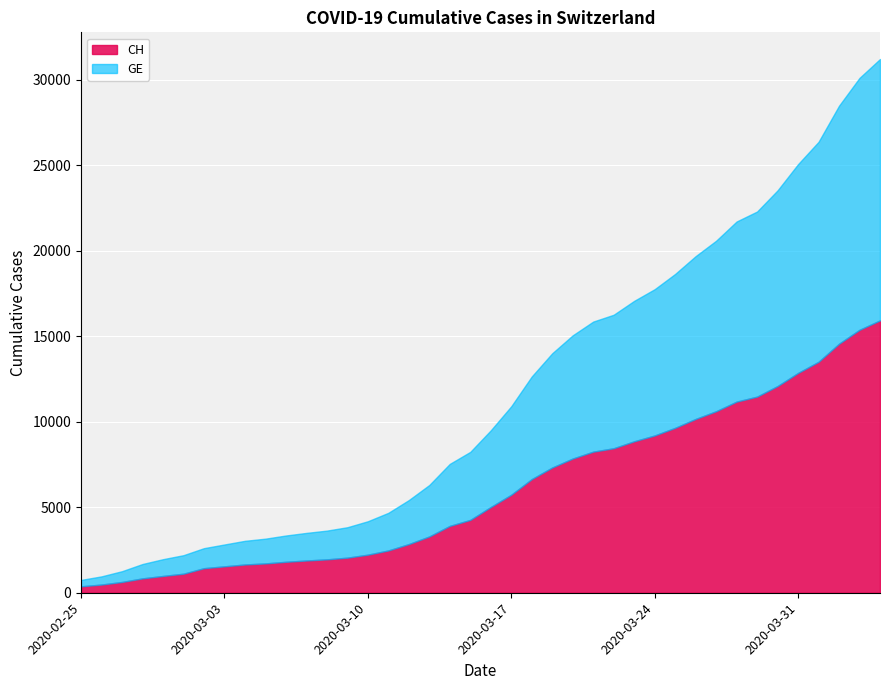

True or false: CH has more than 2 interior local peaks.

False